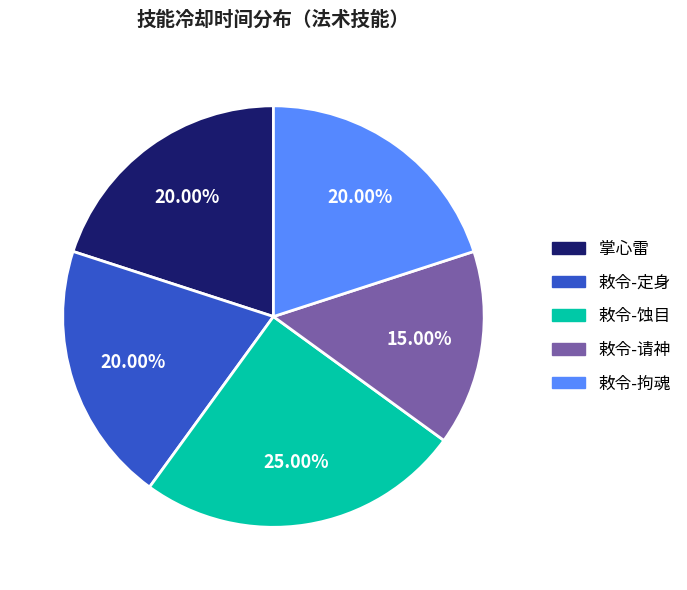

How many slices are in this pie chart?

5